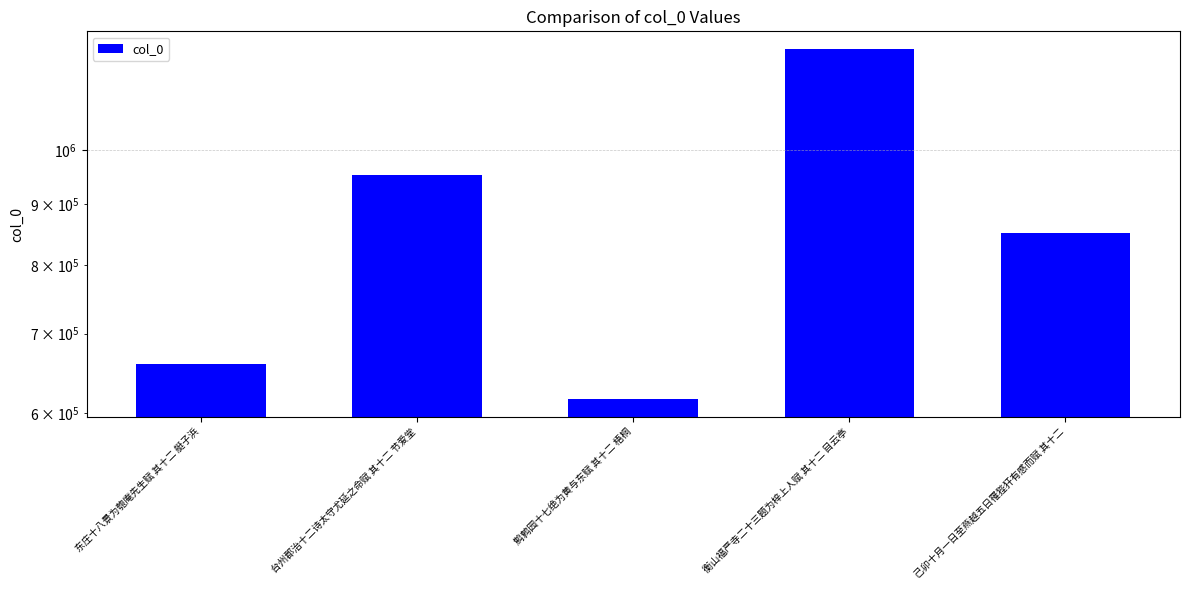

What is the difference between the second highest and minimum values?

336342